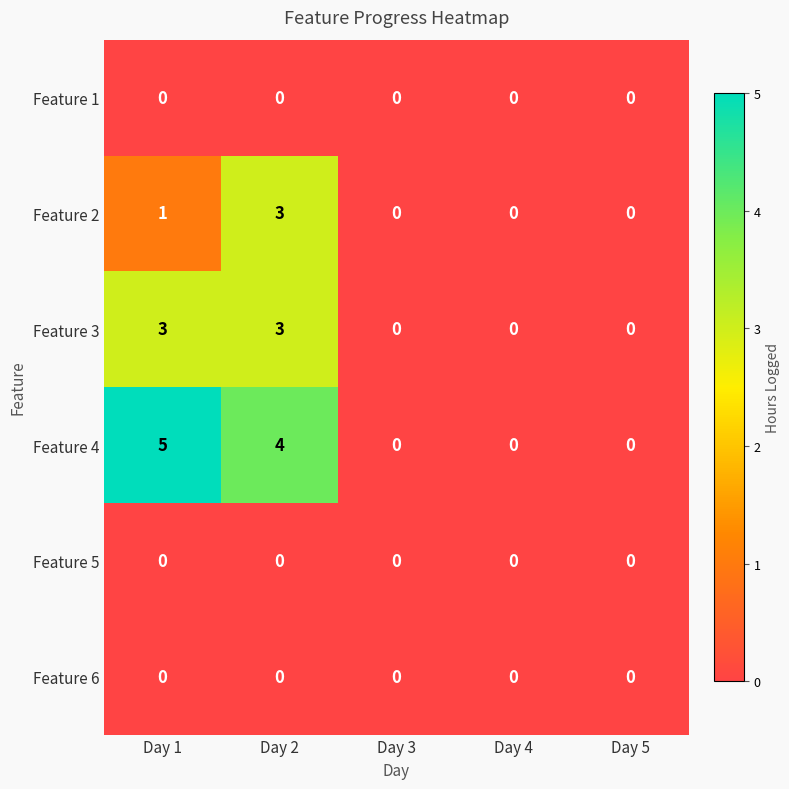

How many values in Feature 3 are above zero?

2